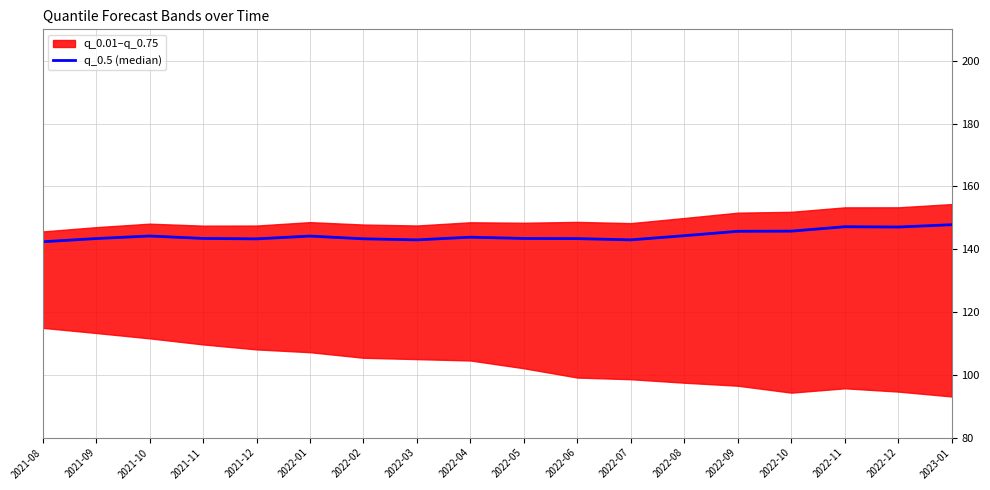

Which label corresponds to the largest value in the chart?

2023-01